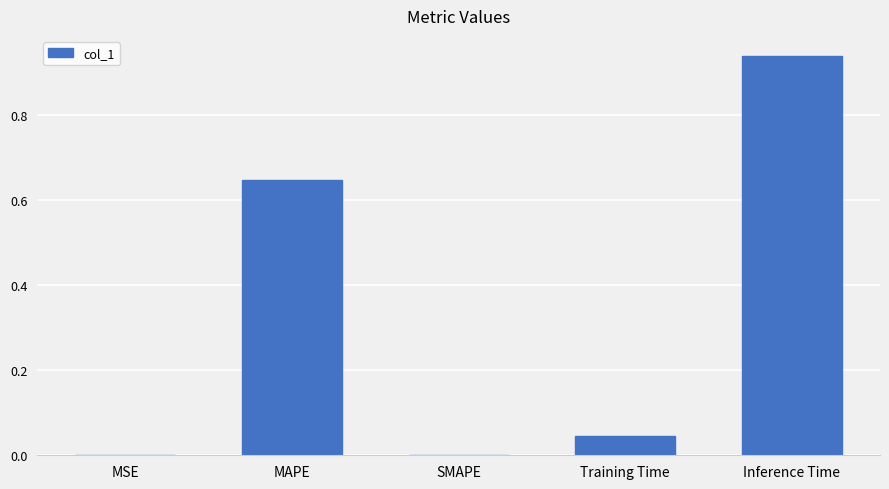

What is the change in value from Training Time to Inference Time?

+0.9